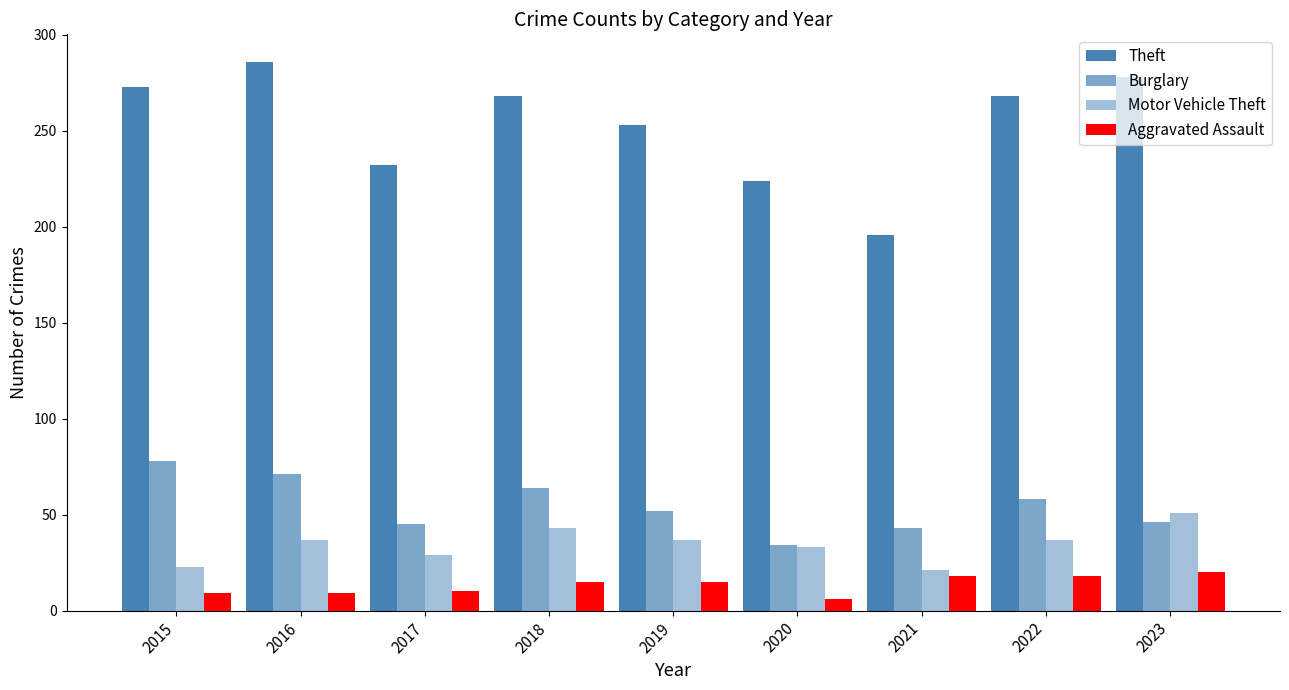

The value of Burglary at 2023 is 82. True or false?

False